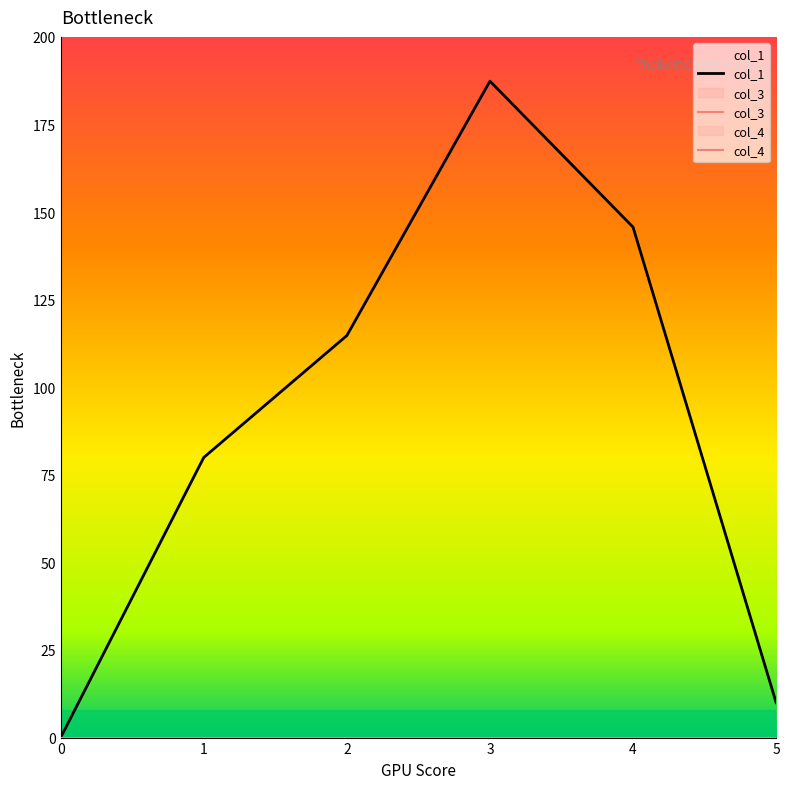

At which category is the sum across all series the highest?

3